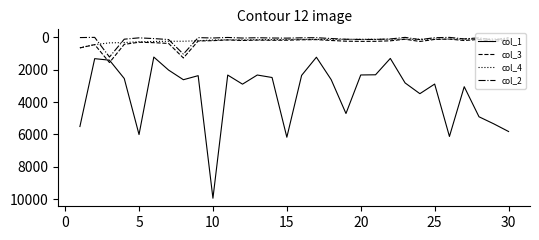

True or false: col_4 and col_1 cross at least once.

False